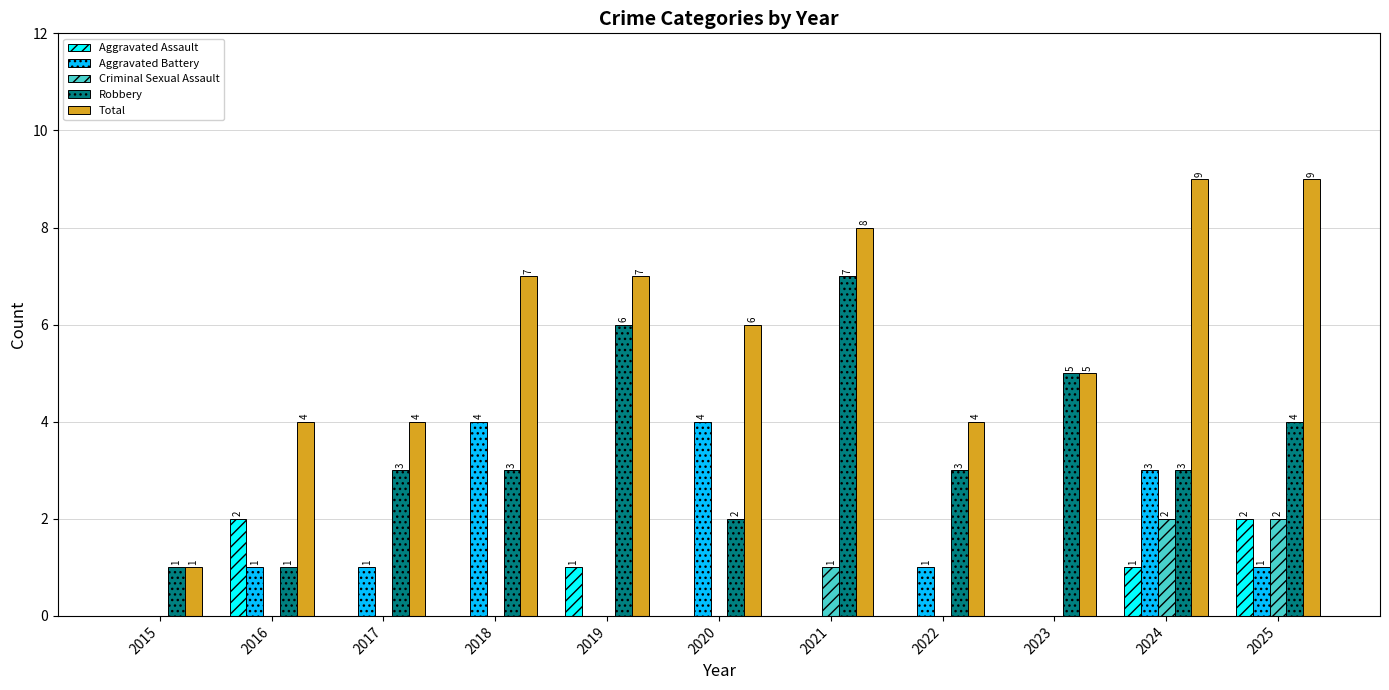

What is the greatest value displayed?

9